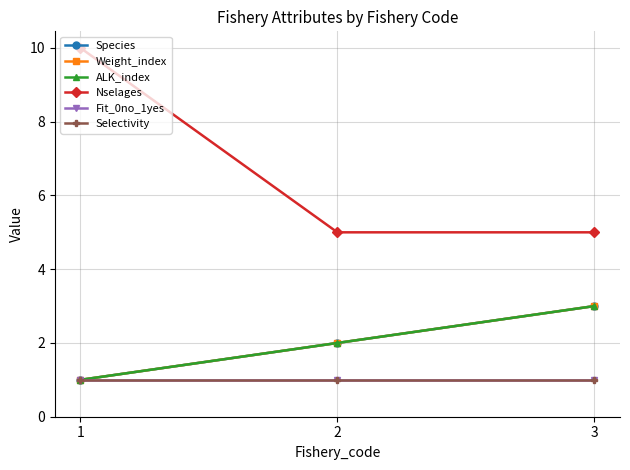

True or false: ALK_index has a value of 3 at 3.

True